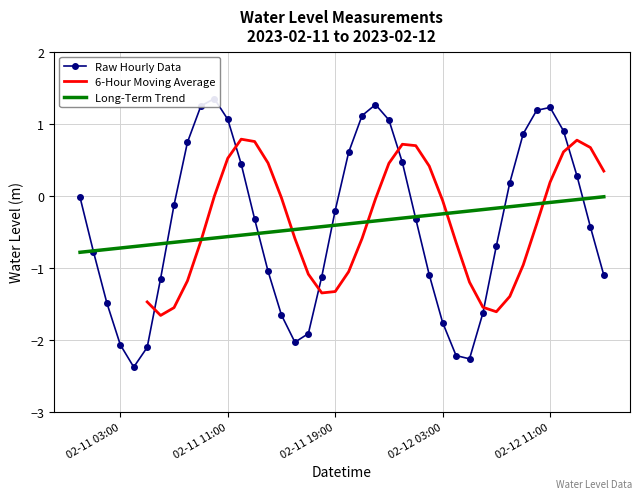

What is the sum of all Raw Hourly Data values?

-16.0